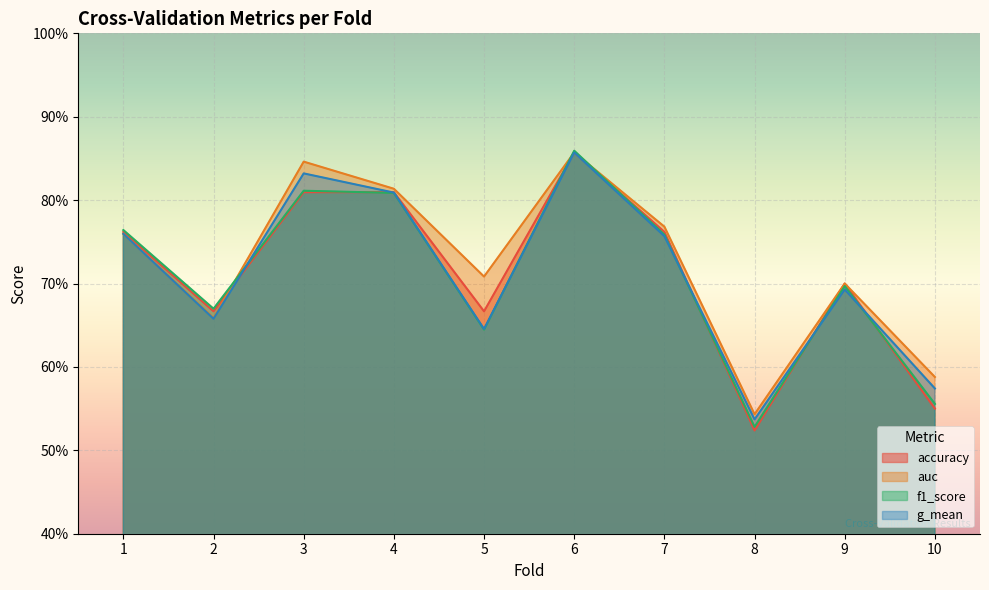

After their last crossing, which series has the higher values: f1_score or auc?

auc